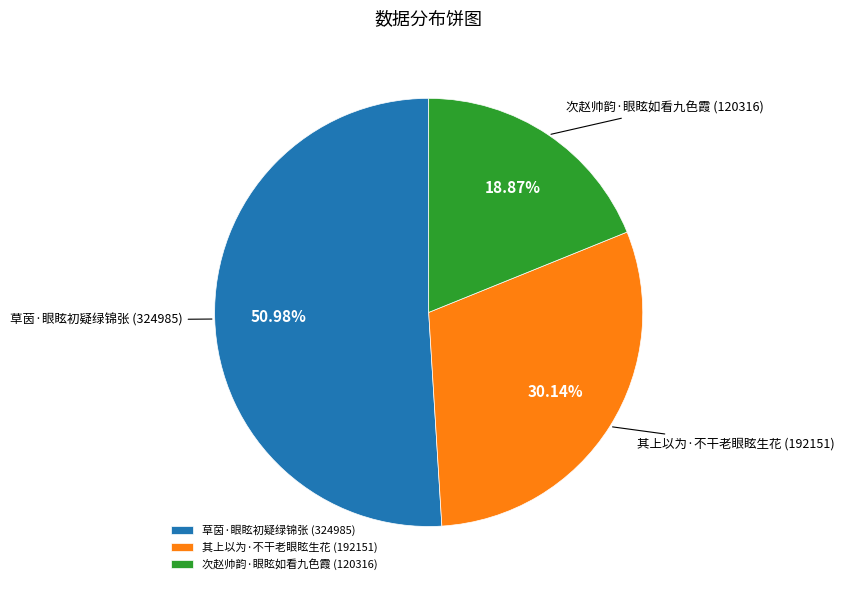

To the nearest percent, what percentage of the pie is 草茵·眼眩初疑绿锦张?

51%